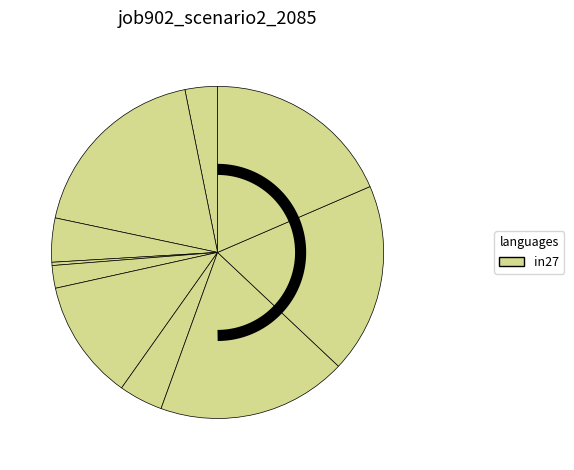

Does cn12 represent more than half of the total?

No